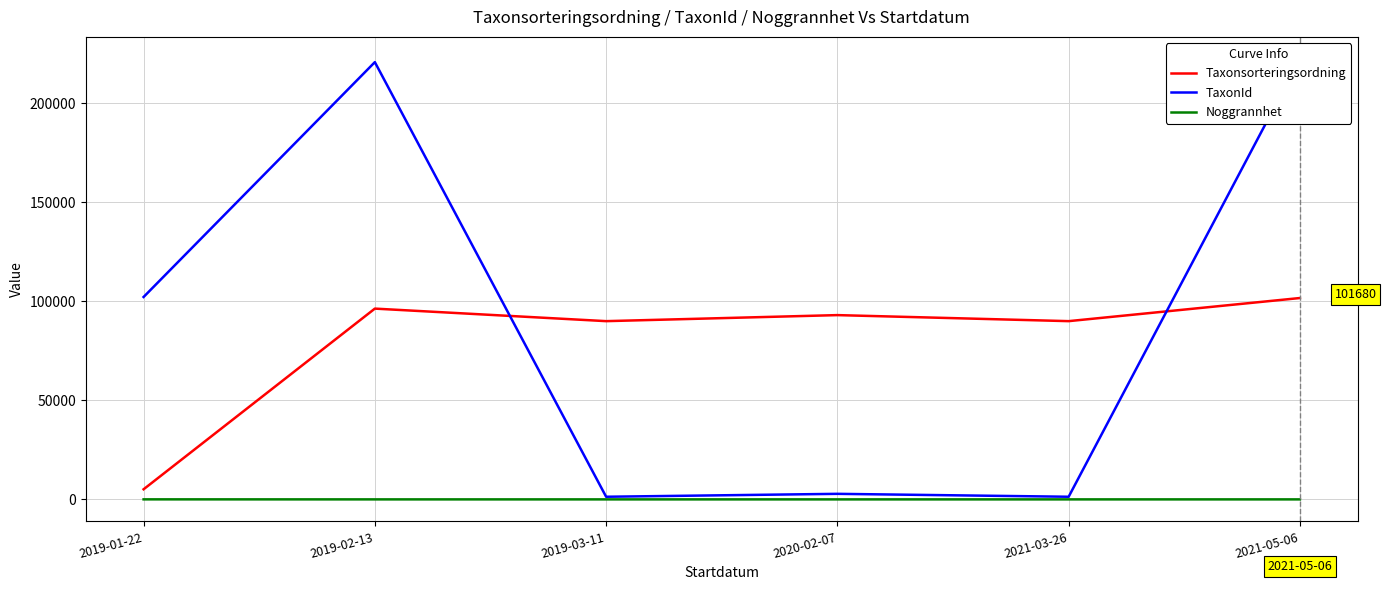

What position from the left is 2021-03-26?

5